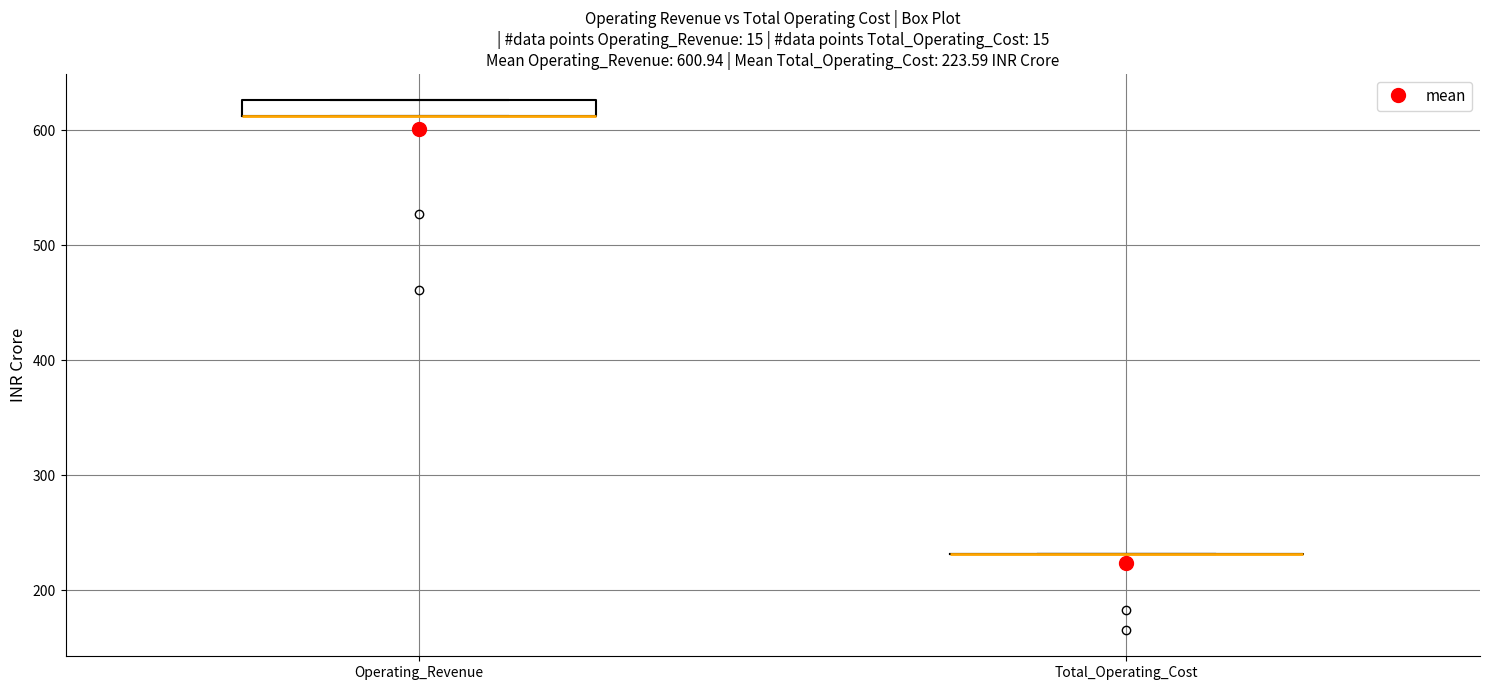

Which box is the tallest, from its lower edge to its upper edge?

Operating_Revenue